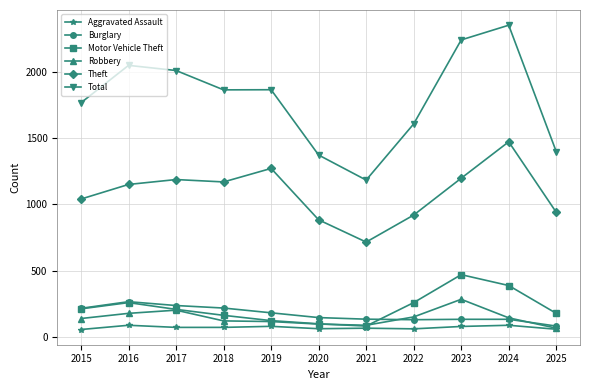

At which category does the chart reach its peak across all series?

2024